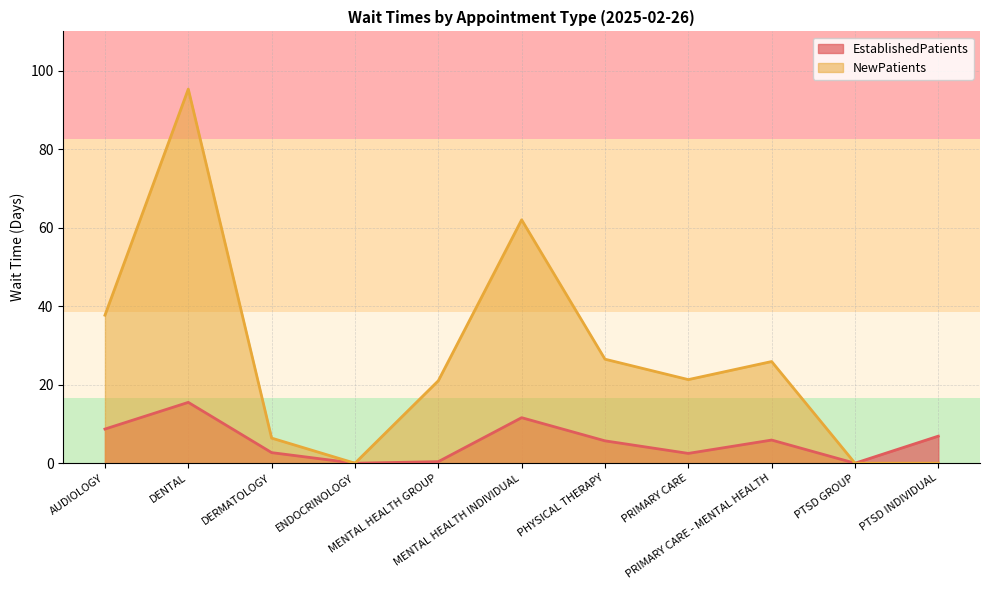

What are all the series names shown in the legend?

EstablishedPatients, NewPatients